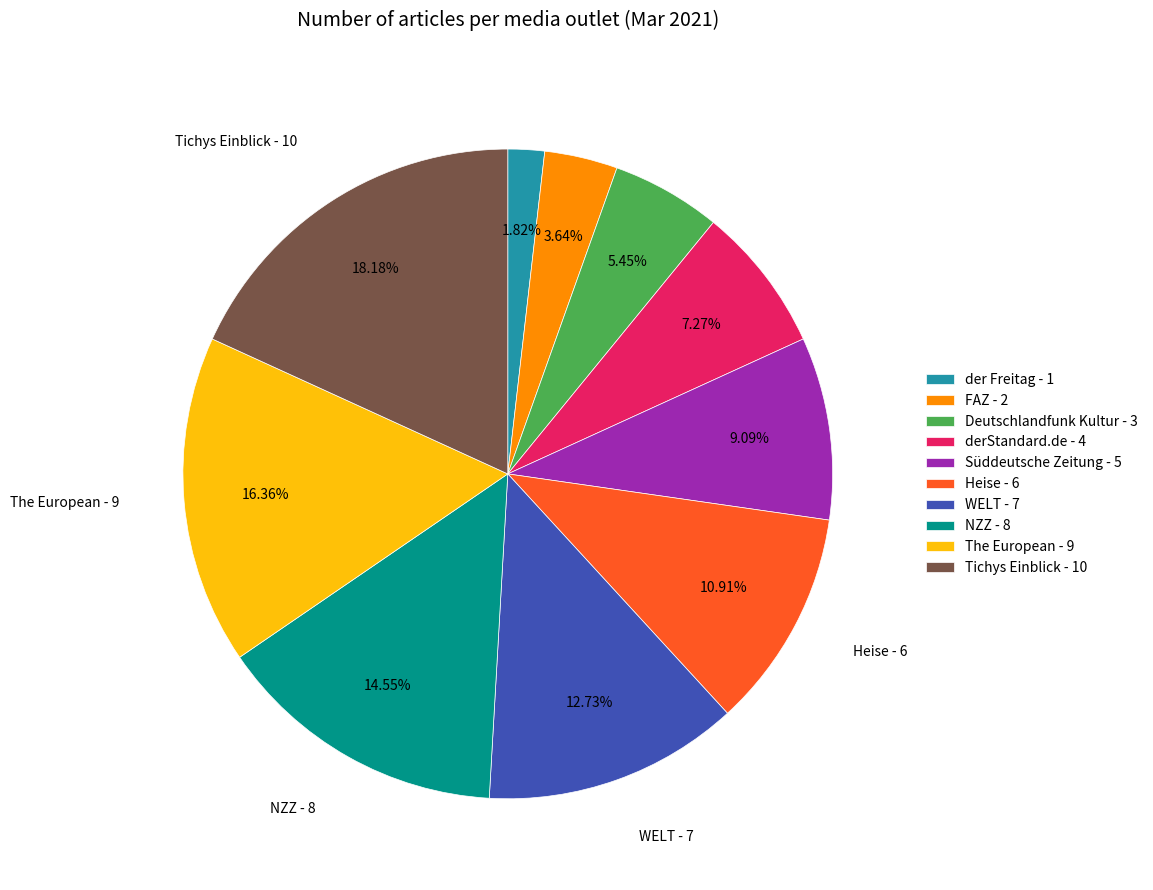

How many slices are in this pie chart?

10